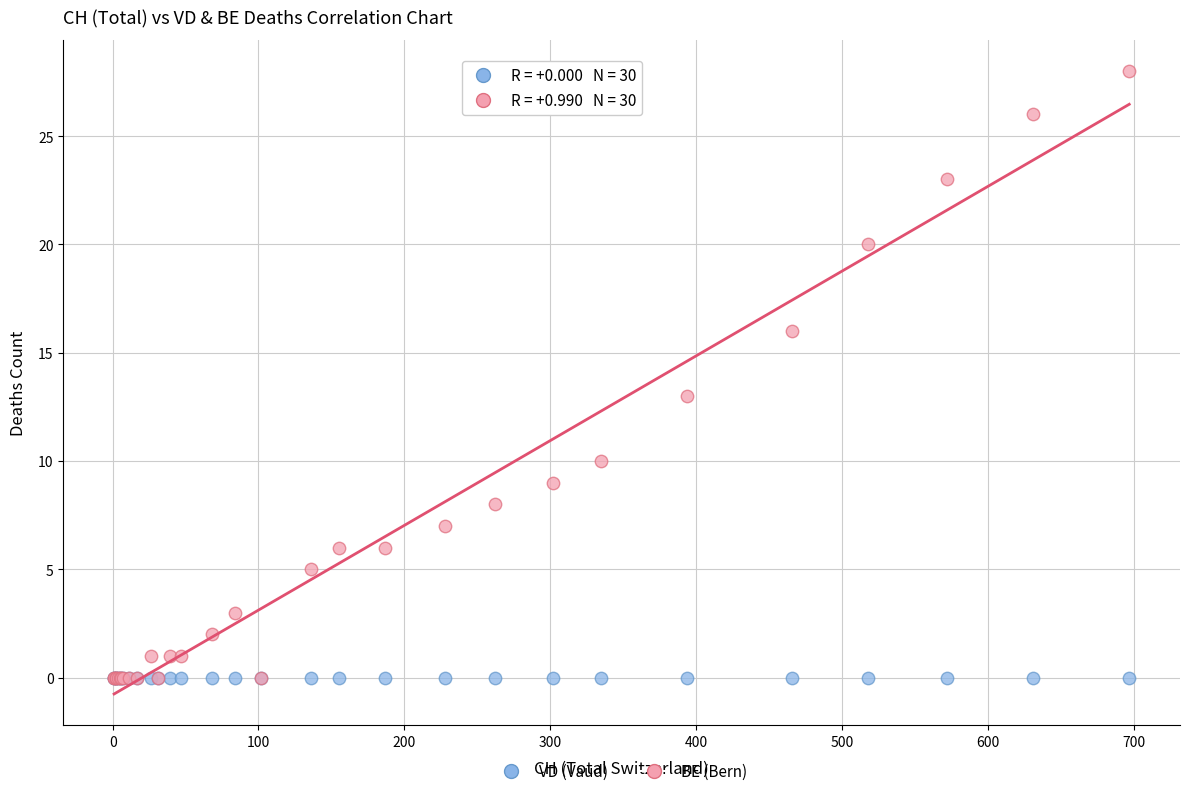

Across all series, what Y value is closest to 14?

13